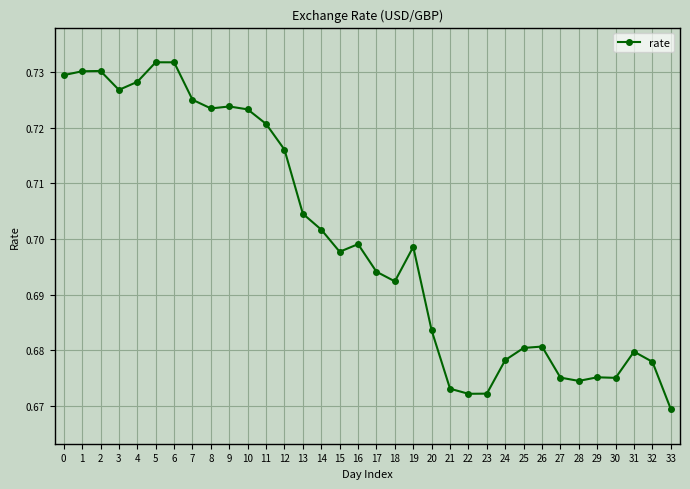

True or false: there are more than 2 points higher than both neighbors.

True